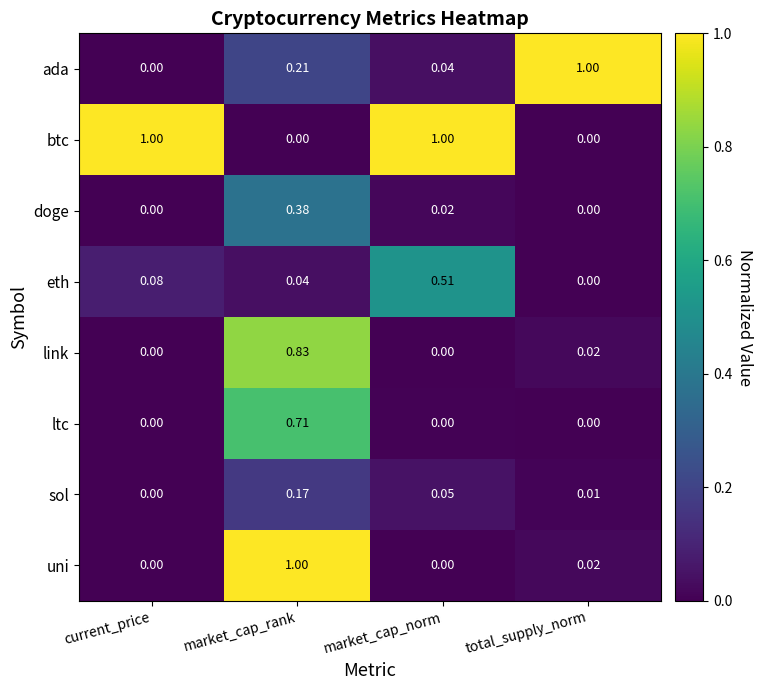

Rank the series at market_cap_rank from highest to lowest value.

uni, link, ltc, doge, ada, sol, eth, btc